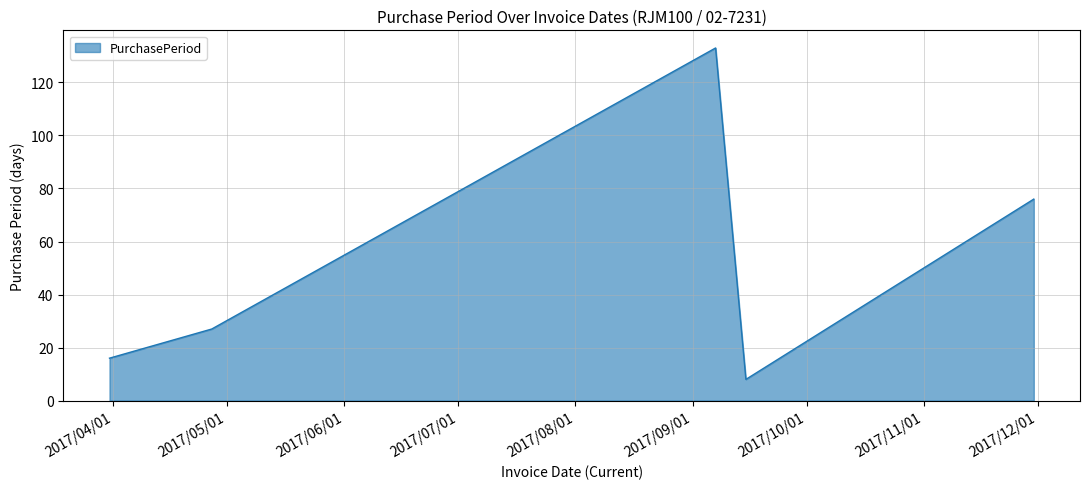

True or false: there are more than 1 points higher than both neighbors.

False